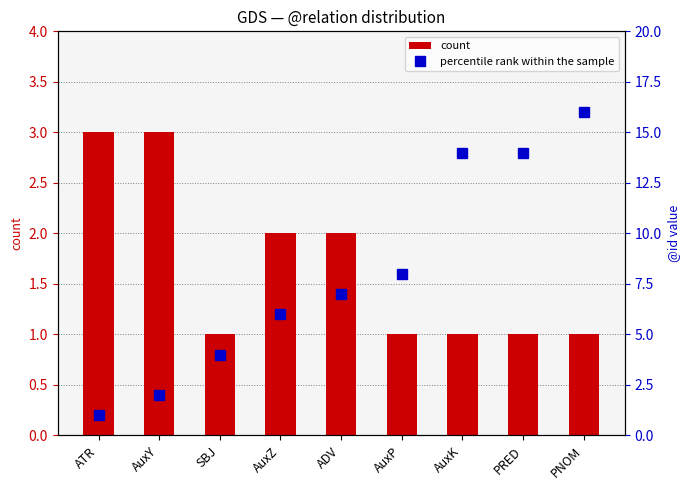

Which category has the highest value across all series?

PNOM